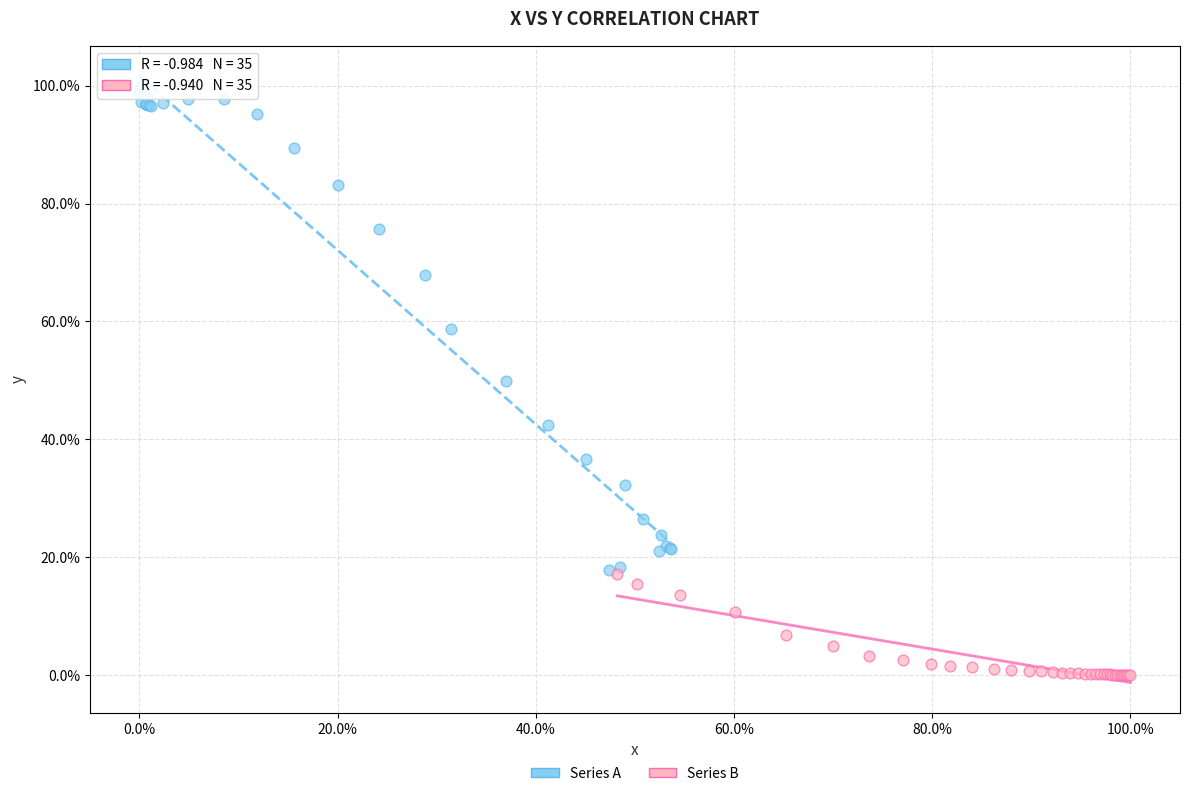

Which series reaches the maximum Y coordinate?

Series A